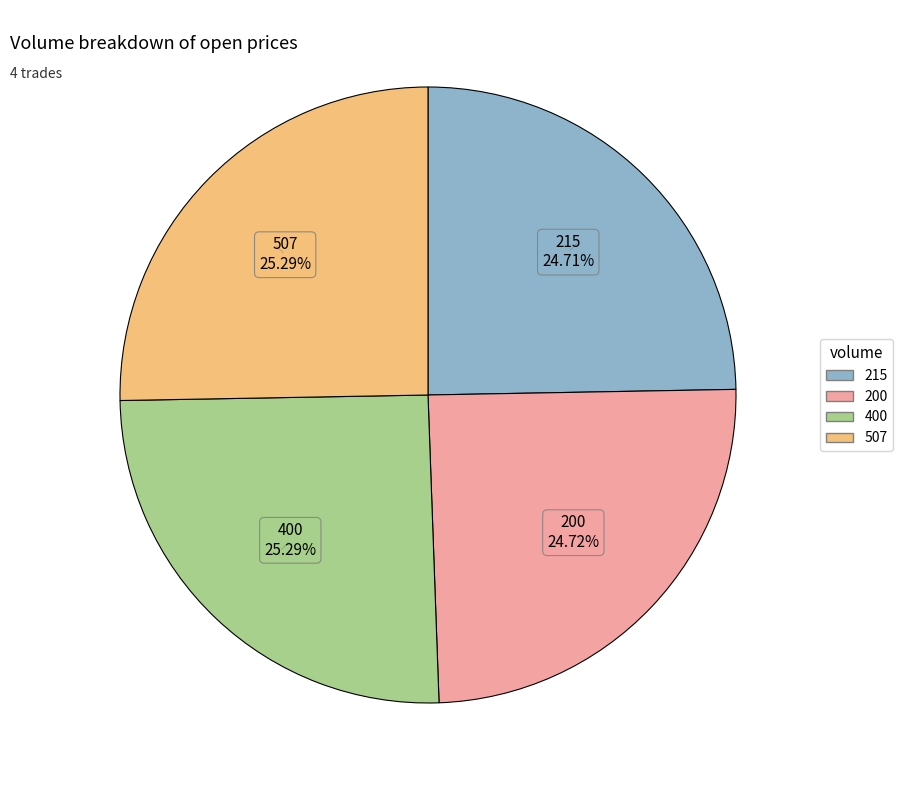

To the nearest percent, what portion does 215 represent?

25%